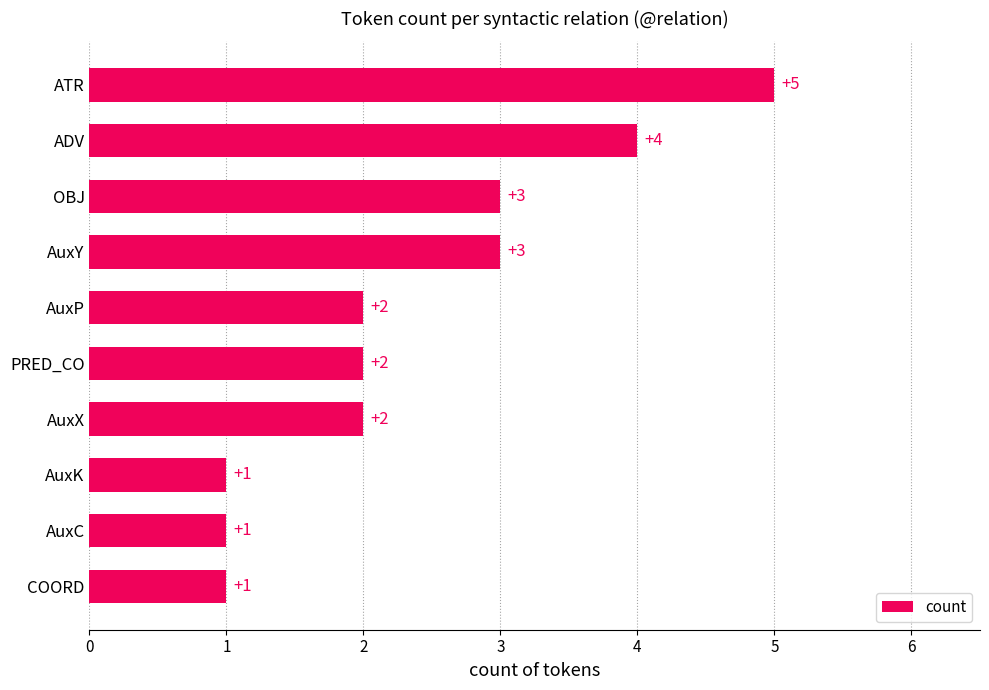

What is the smallest value displayed?

1